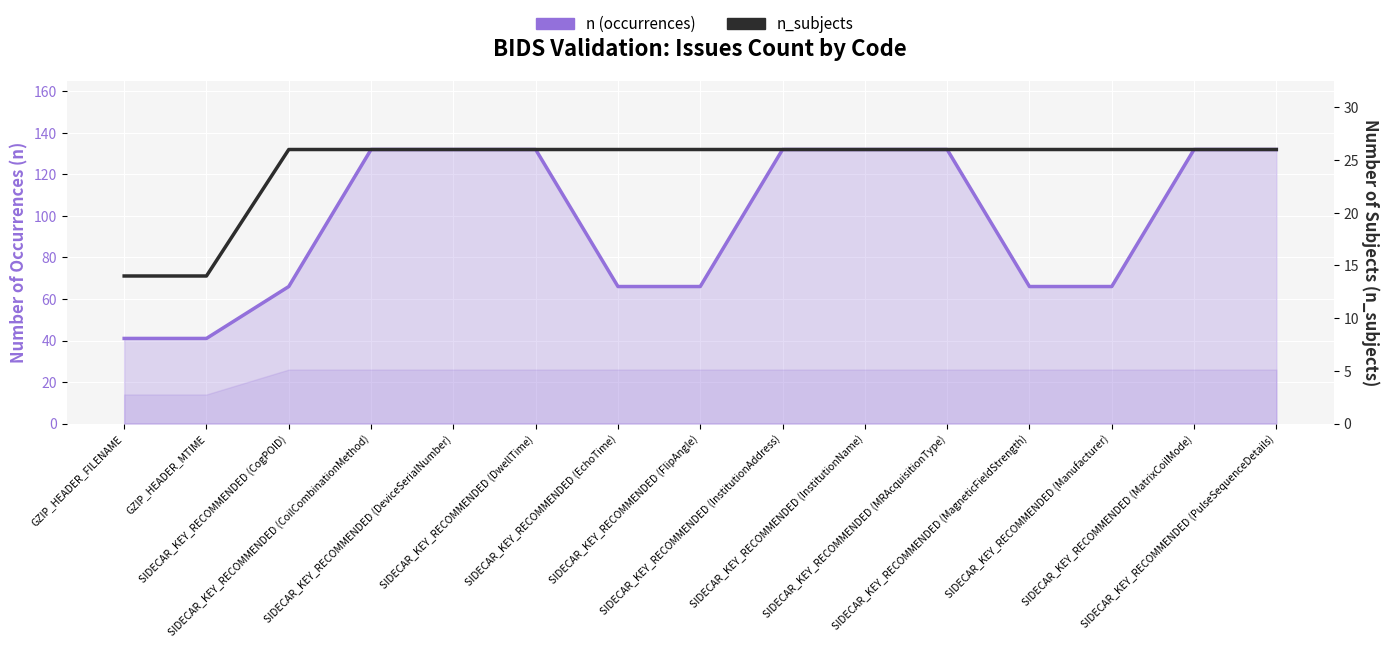

What is the label of the 2nd point from the right?

SIDECAR_KEY_RECOMMENDED (MatrixCoilMode)